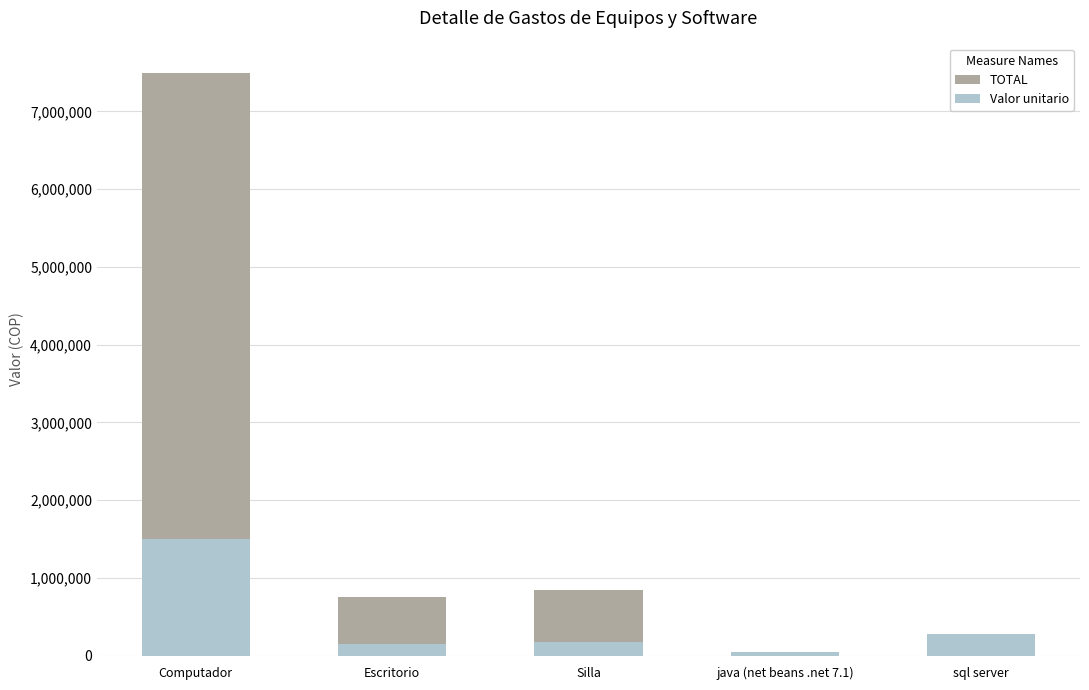

Which series has the largest range (max minus min)?

TOTAL